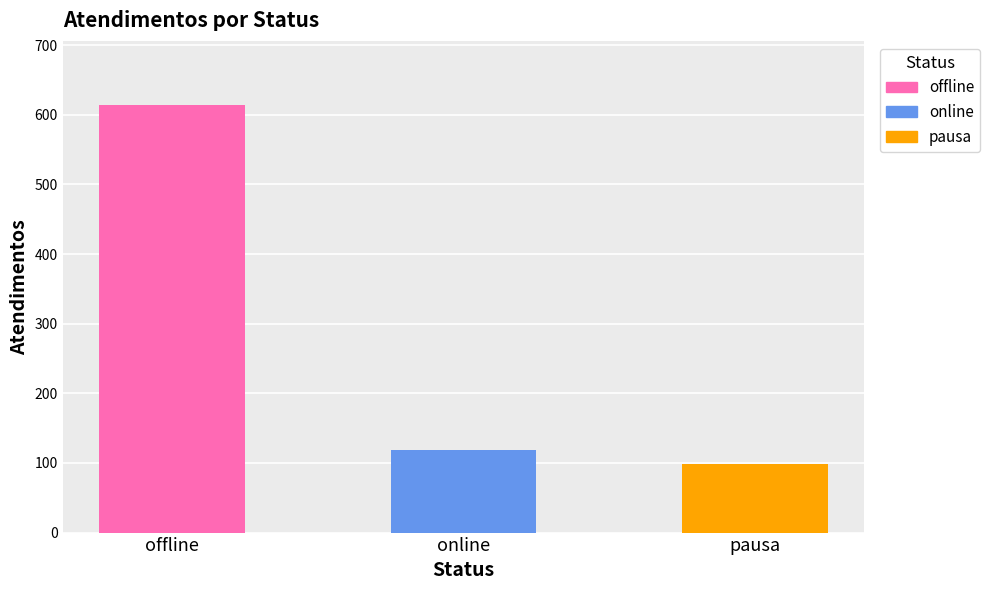

True or false: the data shows 99 at pausa.

True